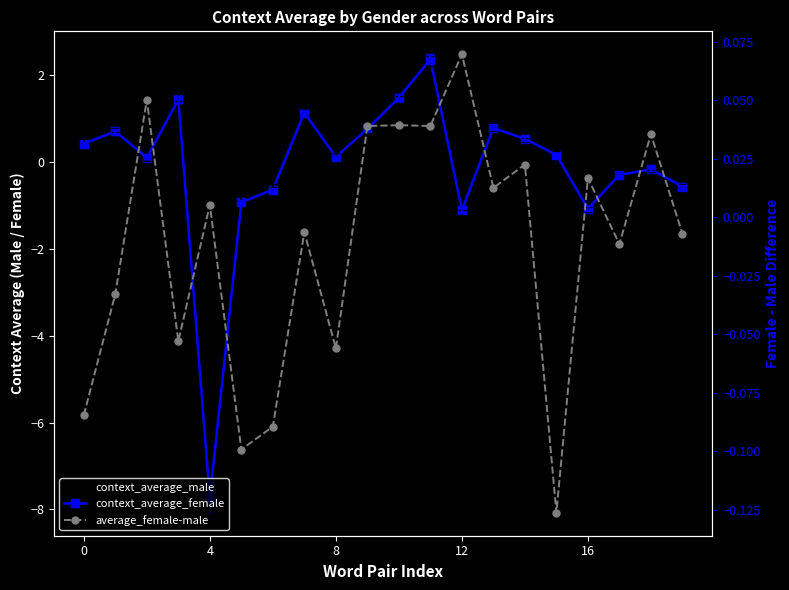

What is the sum of the context_average_female values at 11 and 15?

2.5